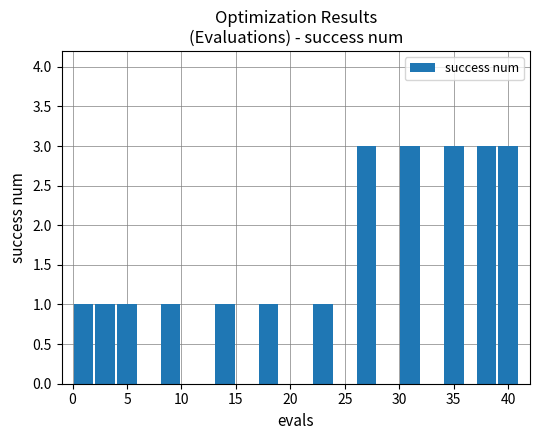

What is the sum of all values?

22